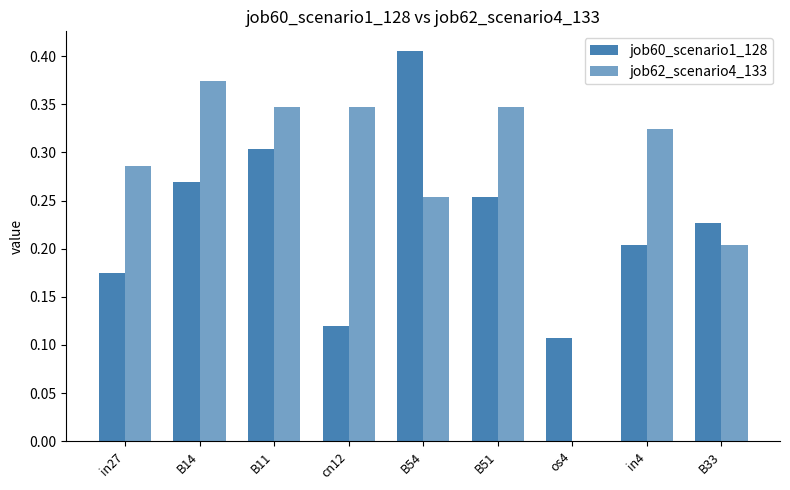

At which category is the sum across all series the highest?

B54